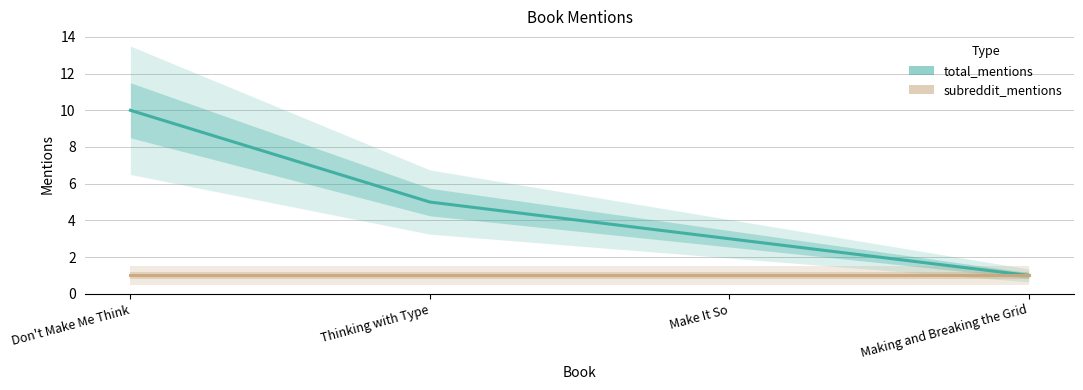

What is the total value across all series at Making and Breaking the Grid?

2